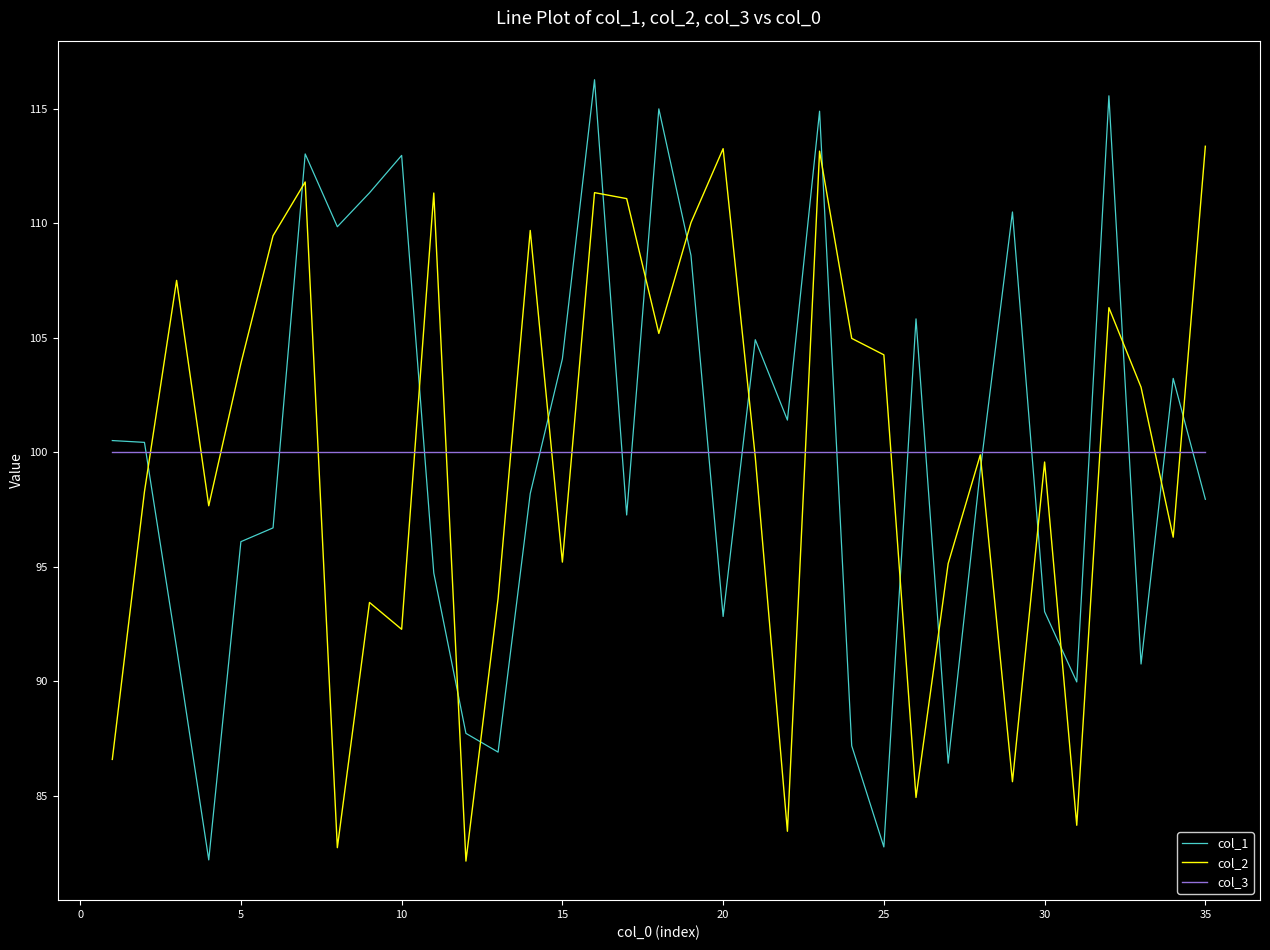

What is the lowest value of the col_3 series?

100.0